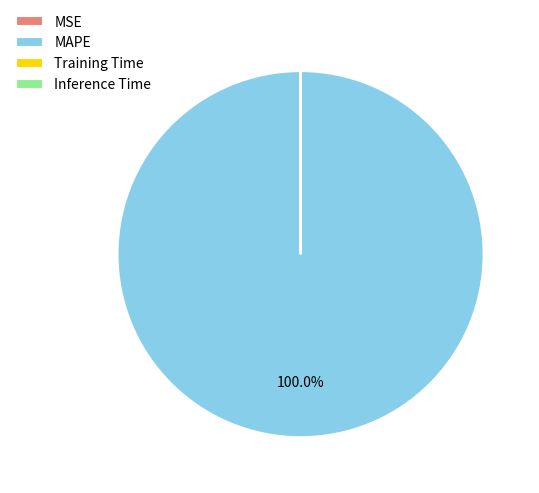

Which category has the biggest portion of the pie?

MAPE